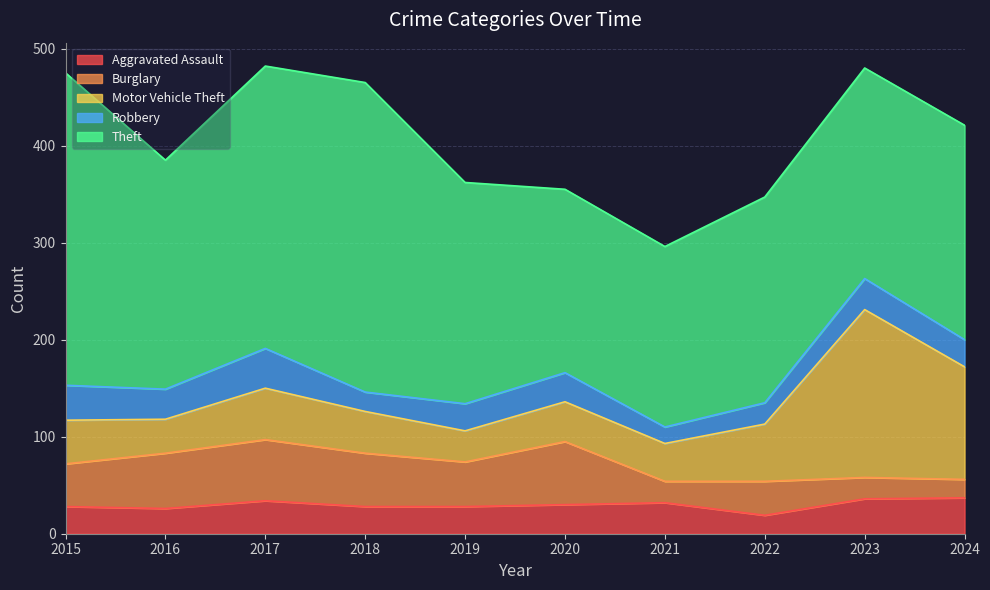

Rank the categories by Motor Vehicle Theft value from lowest to highest.

2019, 2016, 2021, 2020, 2018, 2015, 2017, 2022, 2024, 2023